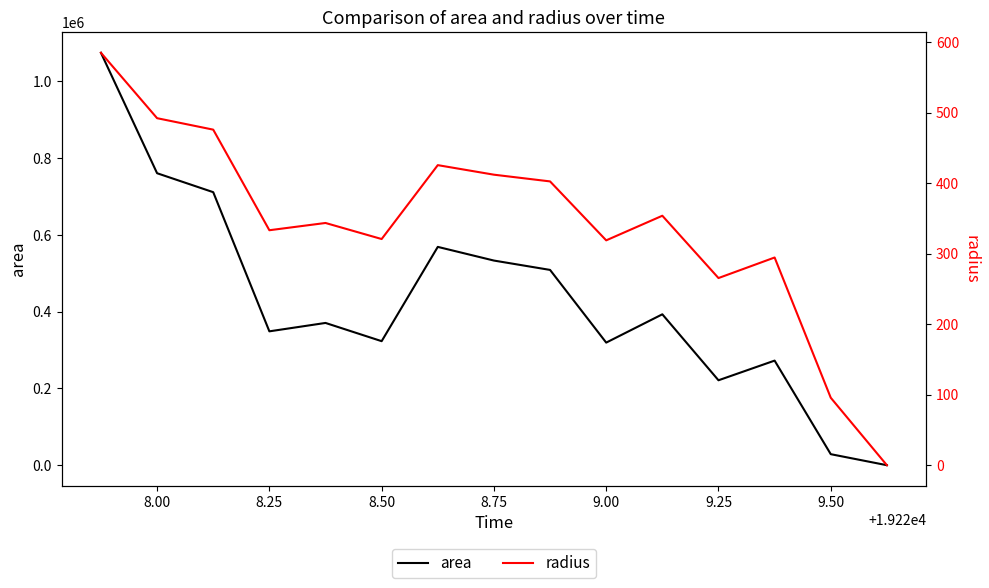

Rank the series by their maximum value, from highest to lowest.

area, radius